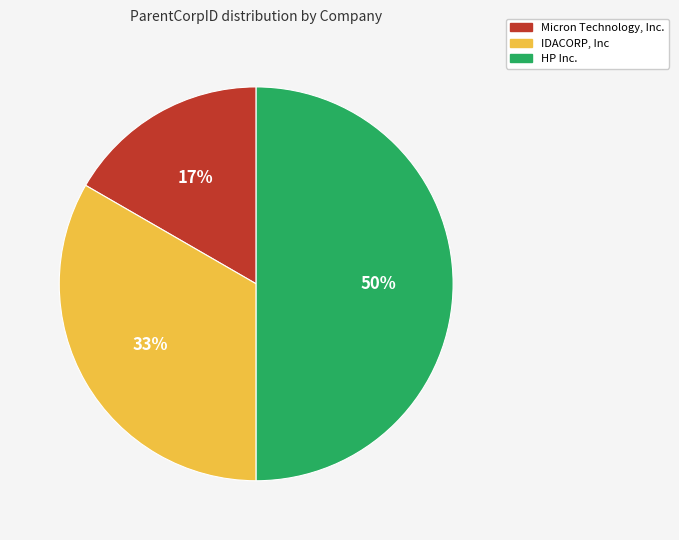

To the nearest percent, what is the difference between the largest and smallest slice percentages?

33%